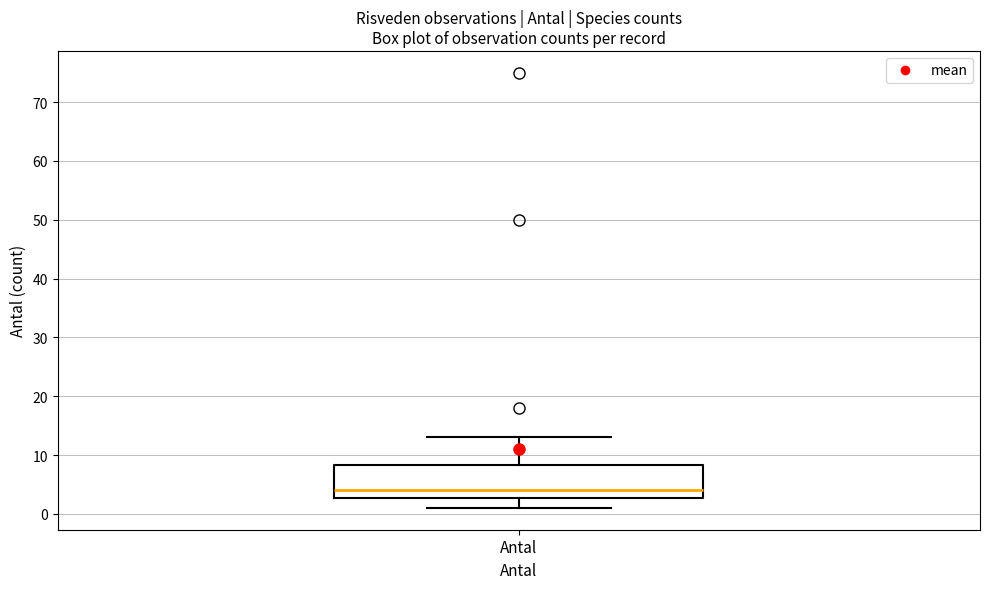

Read this box plot against the y-axis: the position of the median line, the range covered by the box, and the ends of both whiskers. The values are not printed on the chart, so give them approximately, as read against the axis.

median 4, box 3 to 8, whiskers 1 to 13